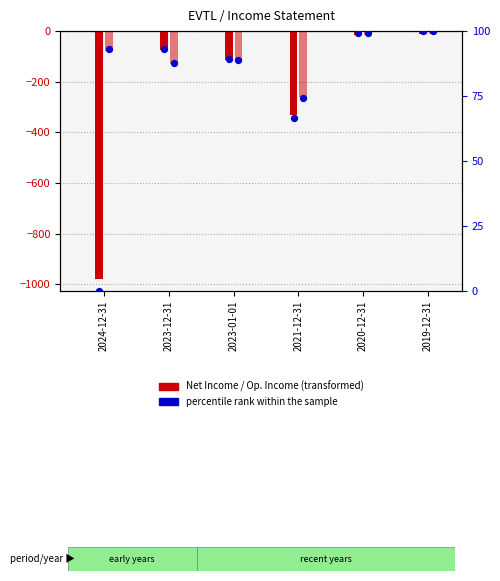

Is the value of Operating Income or Loss at 2021-12-31 greater than the value of percentile rank (Net Income) at 2021-12-31?

No